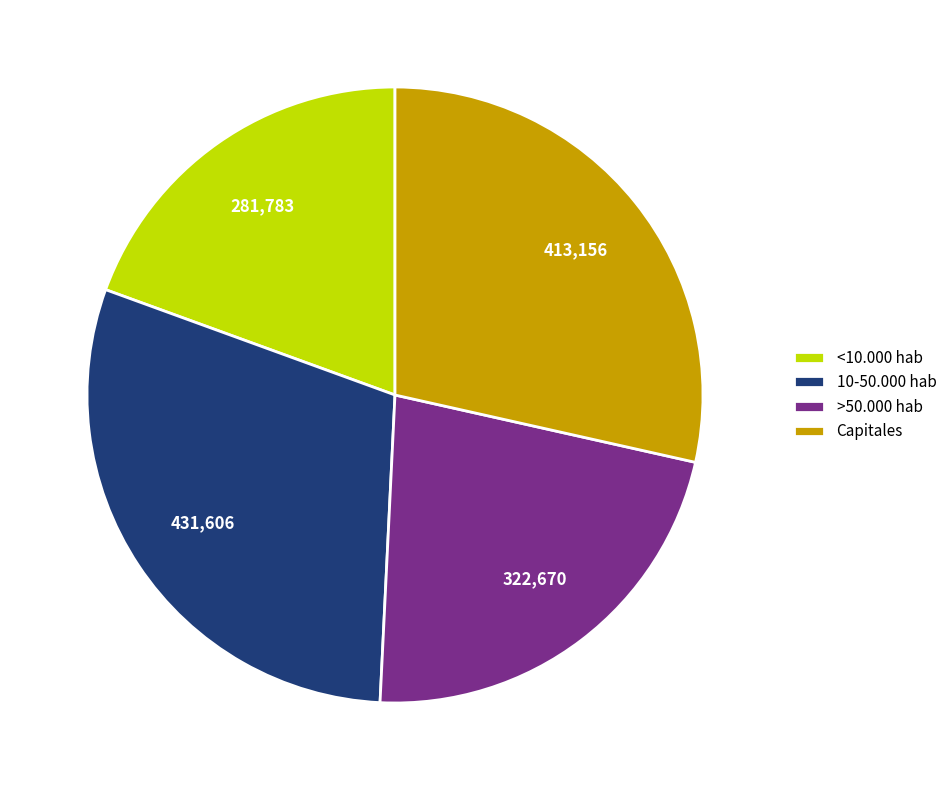

What is the ratio of the value at <10.000 hab to the value at >50.000 hab?

0.9